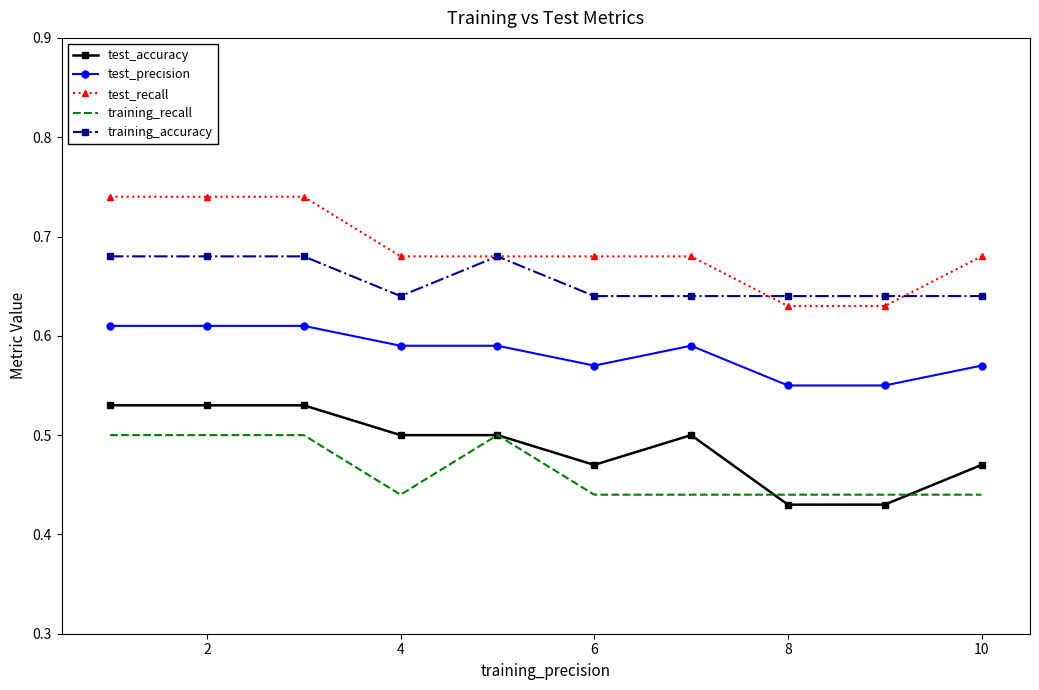

Which series has the largest range (max minus min)?

test_recall